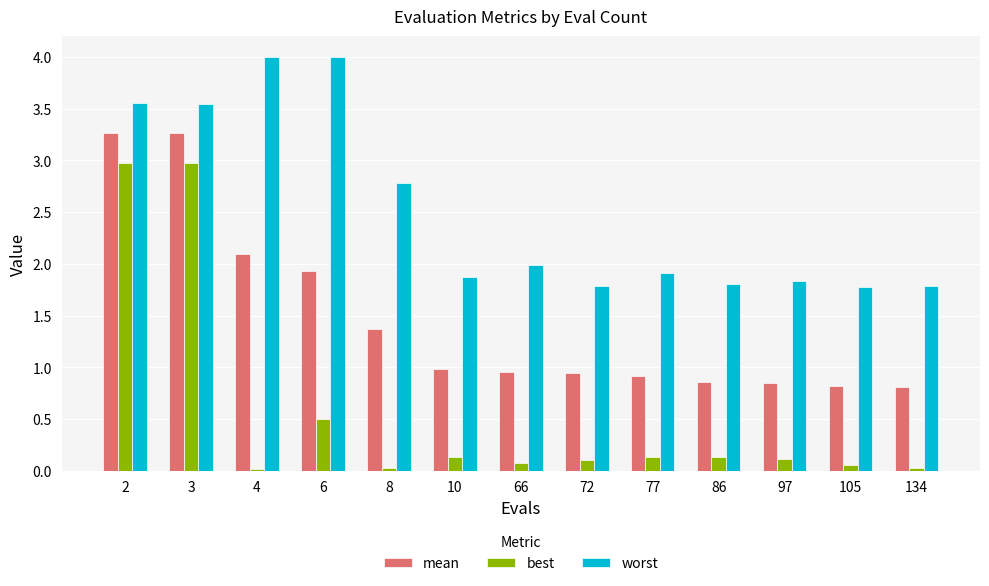

What is the difference between the second highest and second lowest values in the best series?

3.0